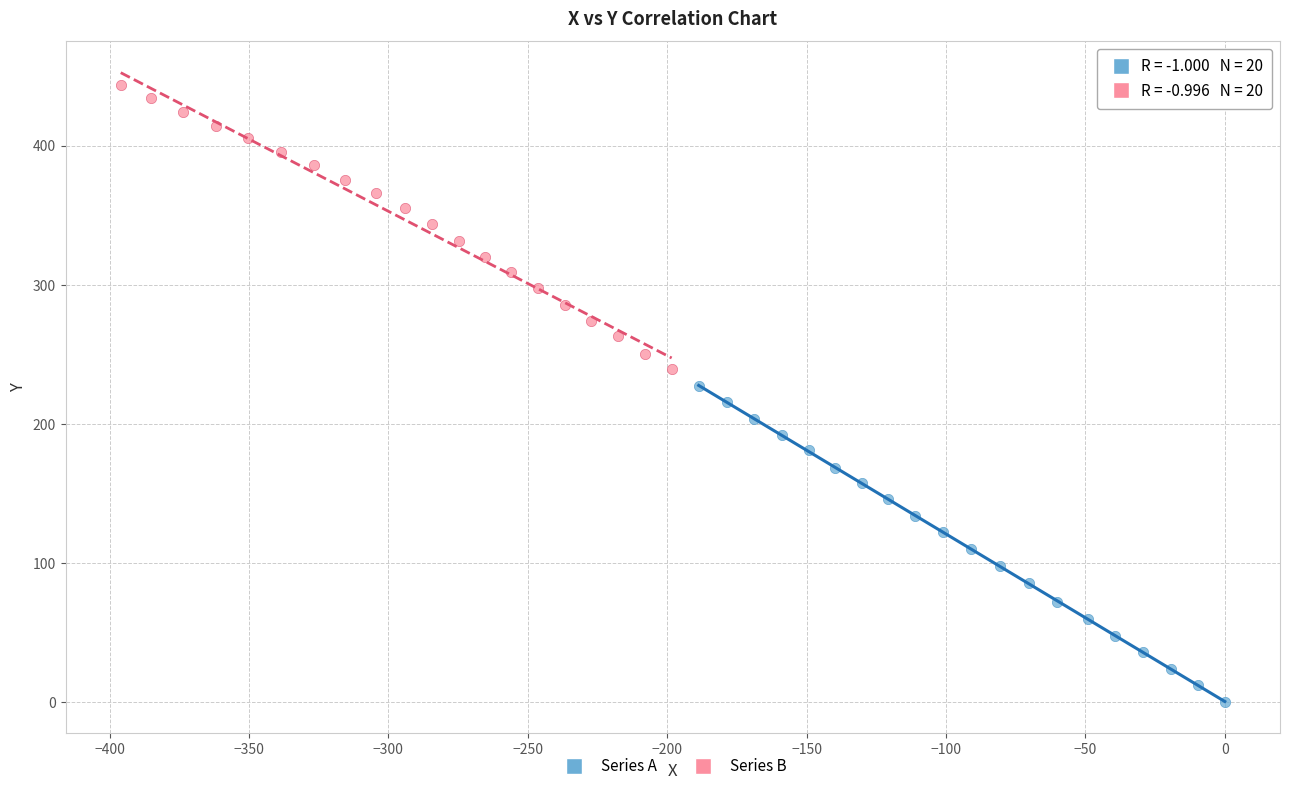

Which series reaches the maximum Y coordinate?

Series B